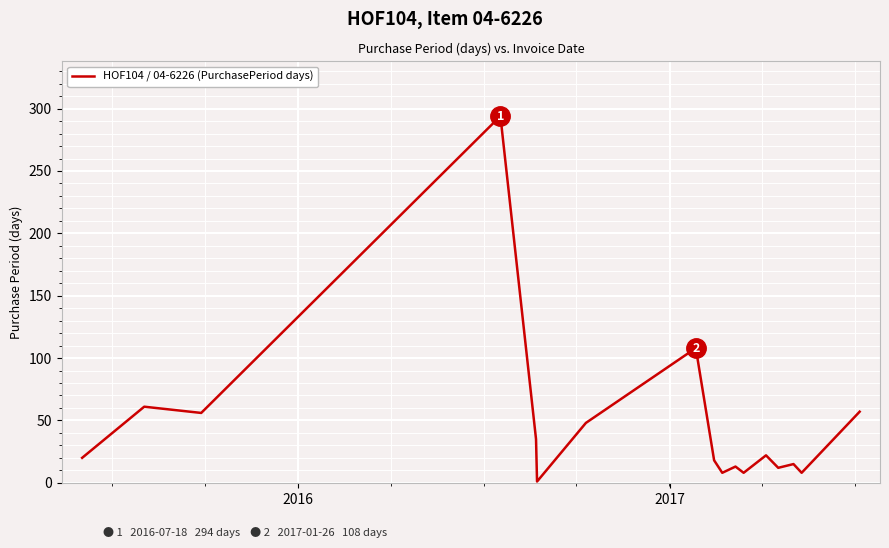

What is the difference between the maximum and minimum values?

293